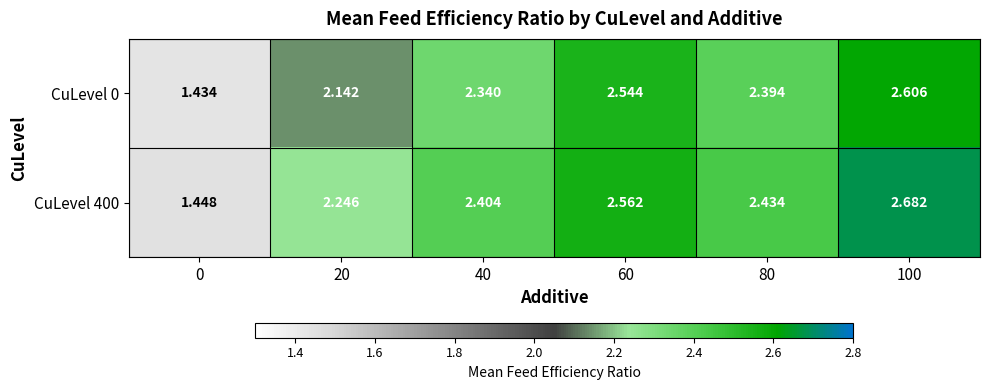

List the series in order of their peak value, lowest first.

CuLevel 0, CuLevel 400